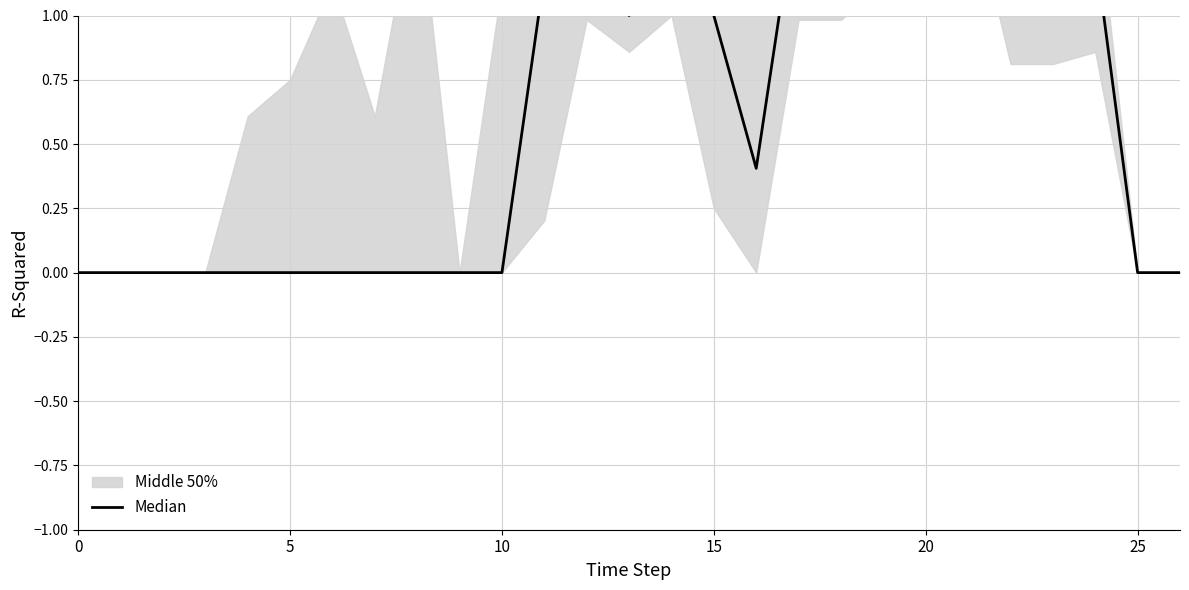

Count the values in the range 0 to 1.

16